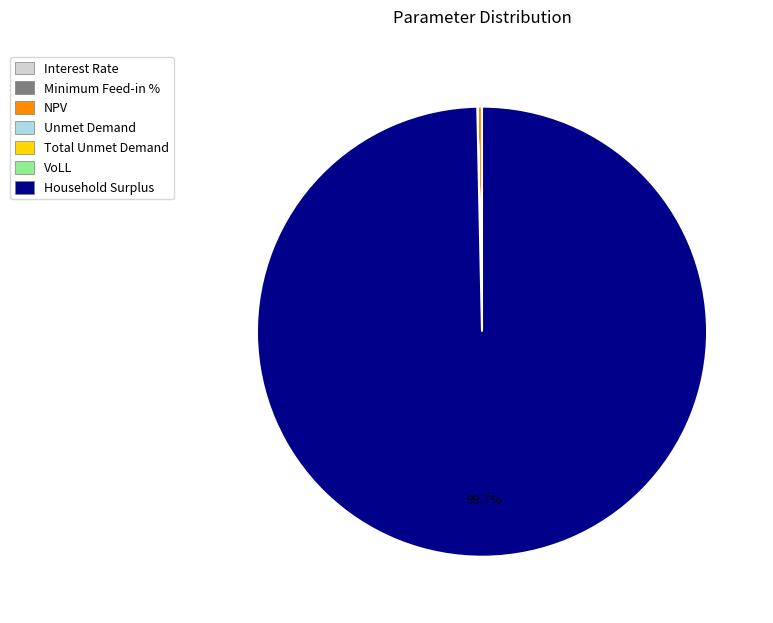

What percentage is NOT represented by Household Surplus?

0.3%